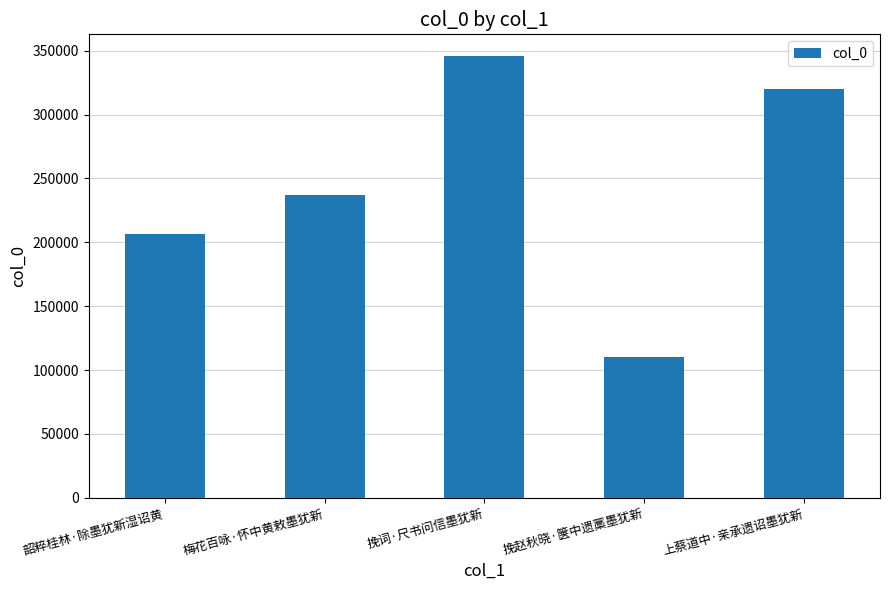

The value at 上蔡道中·亲承遗诏墨犹新 is 169436. True or false?

False